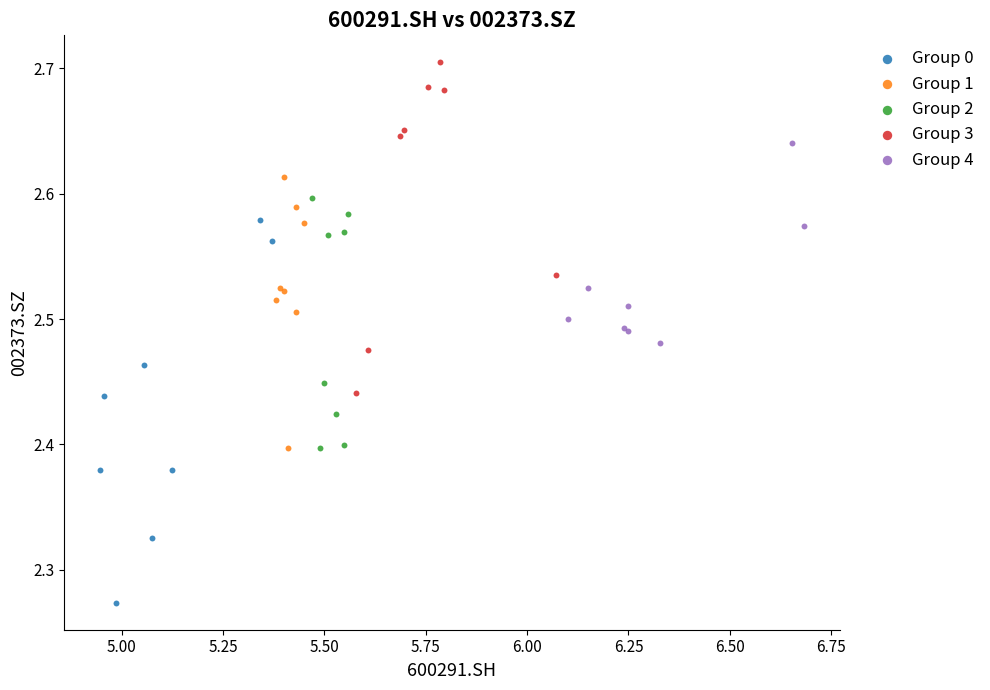

Which series reaches the maximum Y coordinate?

Group 3